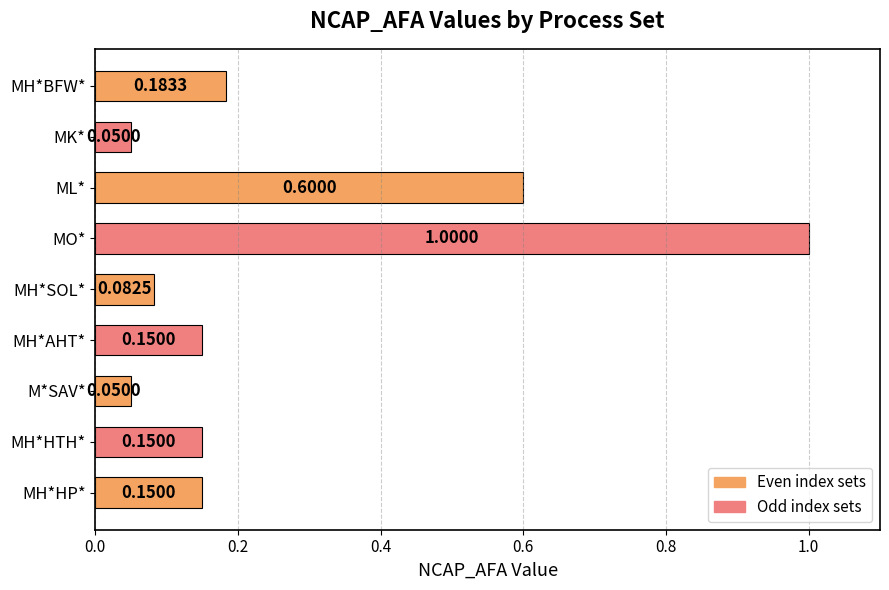

What is the average value?

0.3